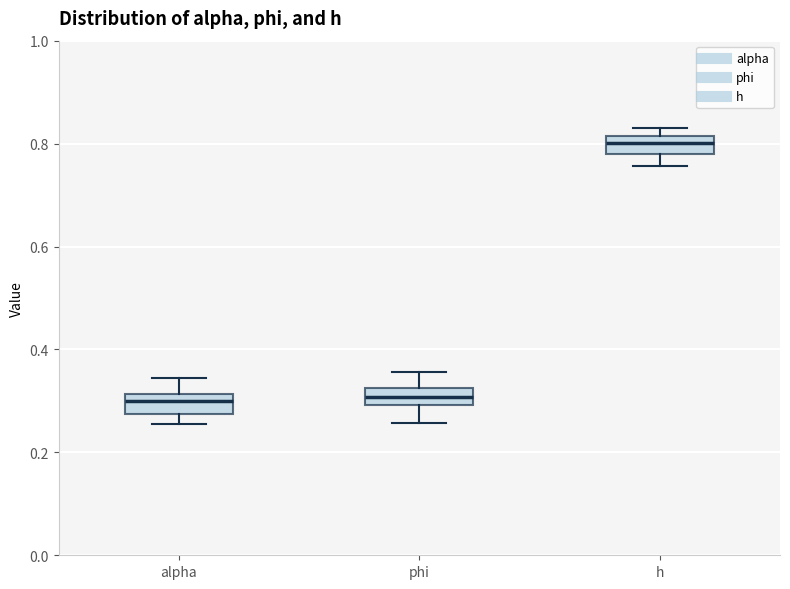

Reading left to right, transcribe this box plot: for each box, give where its median line is, the range the box spans, and where its two whiskers end, as read against the y-axis. The values are not printed on the chart, so give them approximately, as read against the axis.

alpha: median 0.30, box 0.28 to 0.32, whiskers 0.26 to 0.34
phi: median 0.30 (inside the box), box 0.30 to 0.32, whiskers 0.26 to 0.36
h: median 0.80, box 0.78 to 0.82, whiskers 0.76 to 0.84